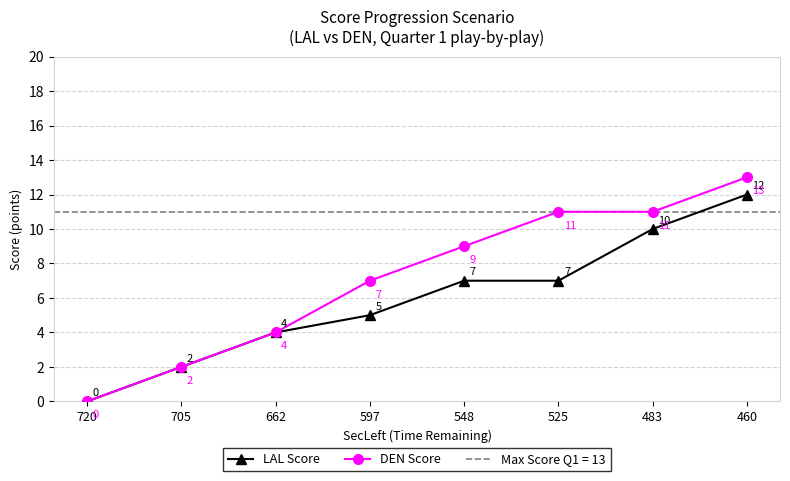

True or false: DEN Score has a value of 11 at 525.

True